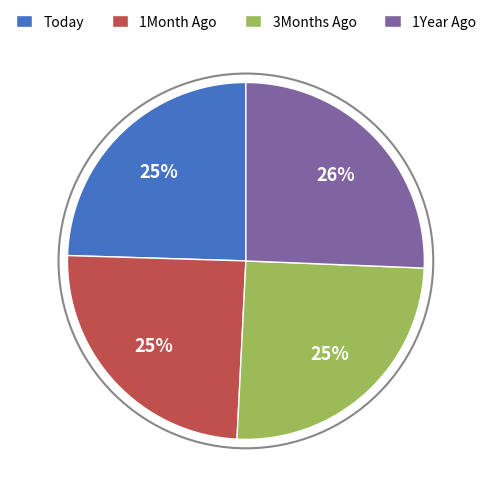

Is there a majority slice in this chart?

No